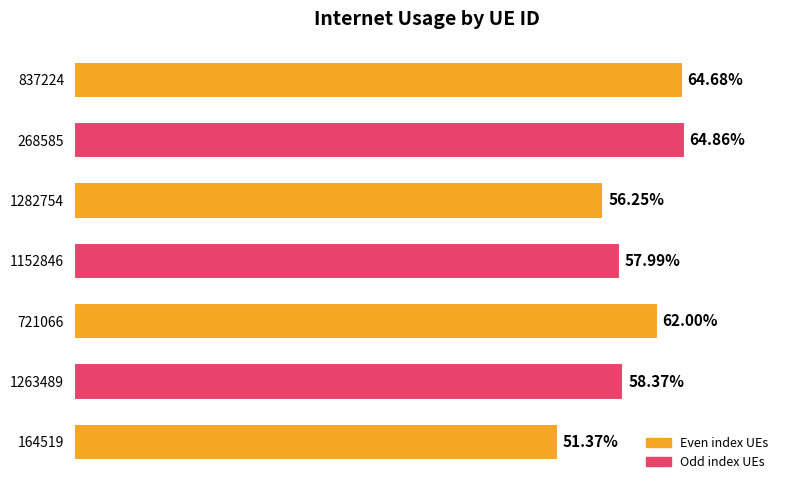

Are the bars horizontal?

Yes